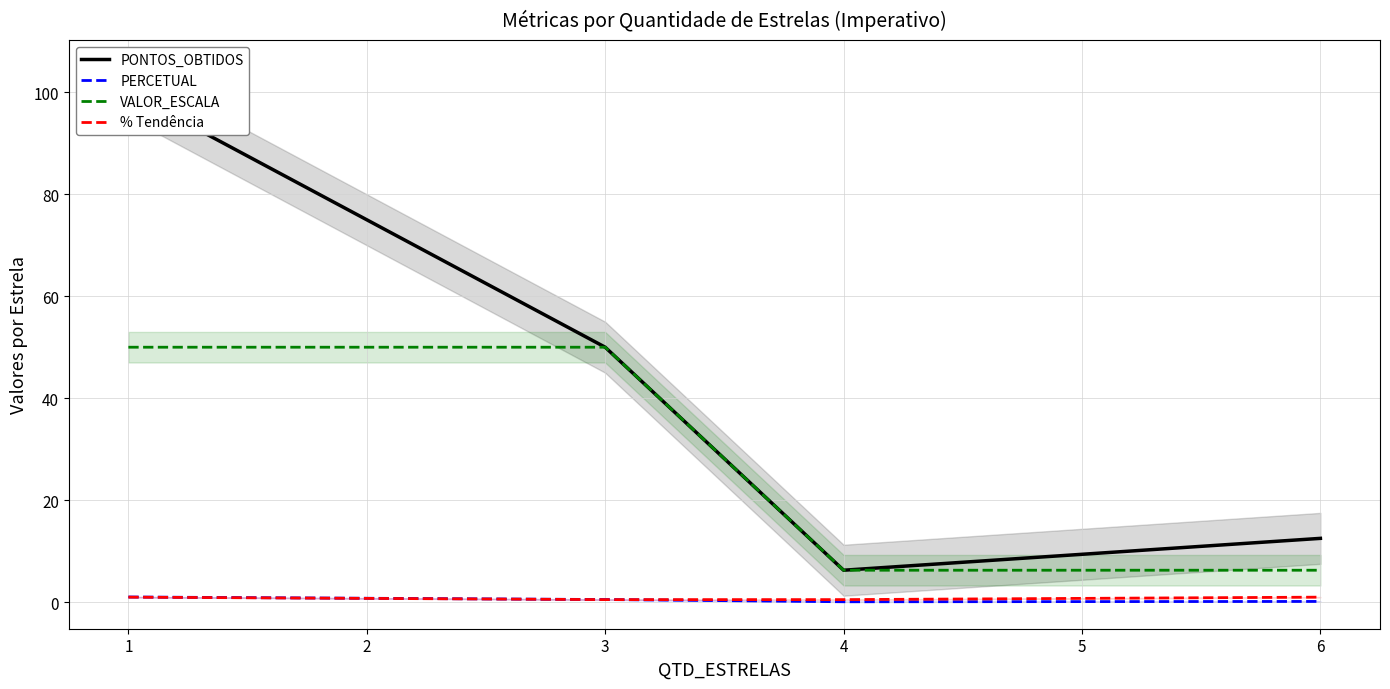

Reading left to right, list all the values displayed in this chart.

PONTOS_OBTIDOS: 100.0	75.0	50.0	6.2	9.4	12.5
PERCETUAL: 1.0	0.8	0.5	0.1	0.1	0.1
VALOR_ESCALA: 50.0	50.0	50.0	6.2	6.2	6.2
% Tendência: 1.0	0.7	0.5	0.5	0.7	1.0